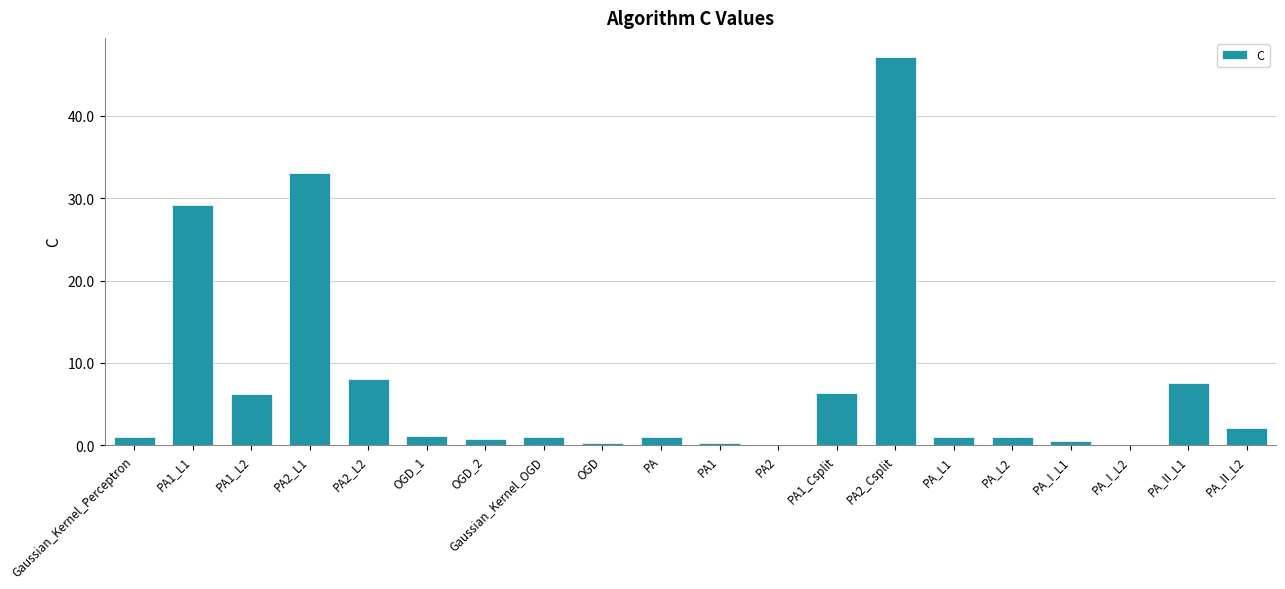

Is it true that the value at PA2_L2 is 11.8?

False